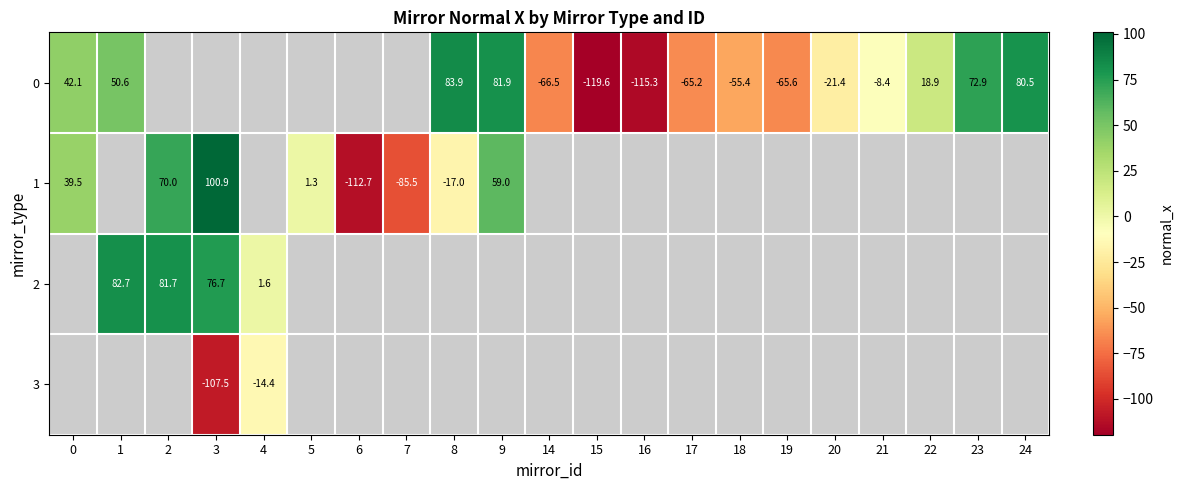

What is the maximum value shown in the chart?

100.9